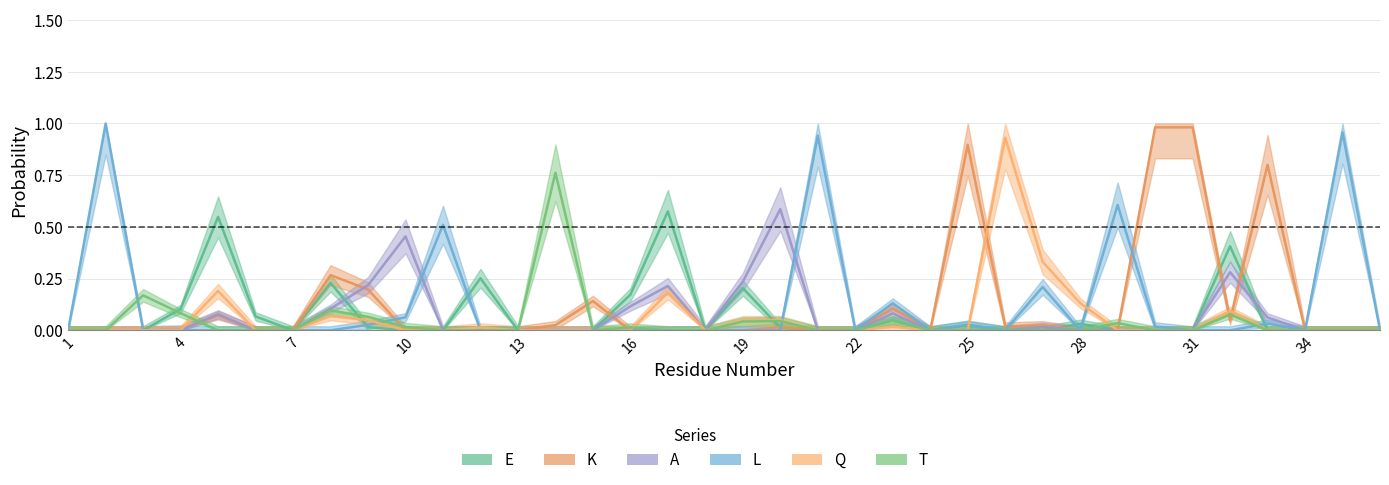

Between 11 and 34, which series saw the biggest shift?

L